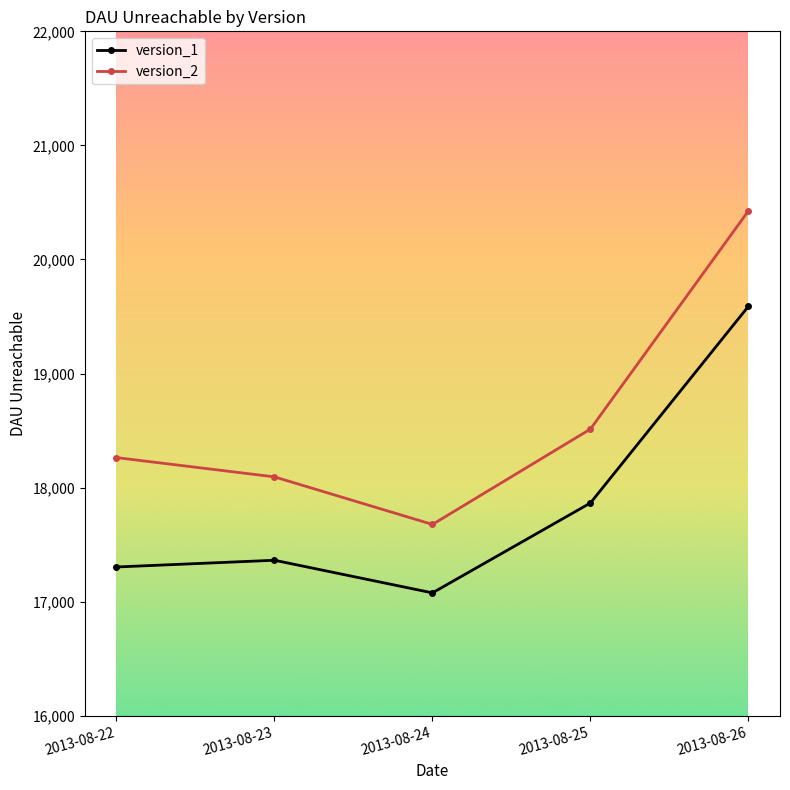

Reading right to left, transcribe all the data shown in this chart.

version_1: 2013-08-26=19589	2013-08-25=17865	2013-08-24=17077	2013-08-23=17363	2013-08-22=17304
version_2: 2013-08-26=20426	2013-08-25=18513	2013-08-24=17677	2013-08-23=18094	2013-08-22=18263